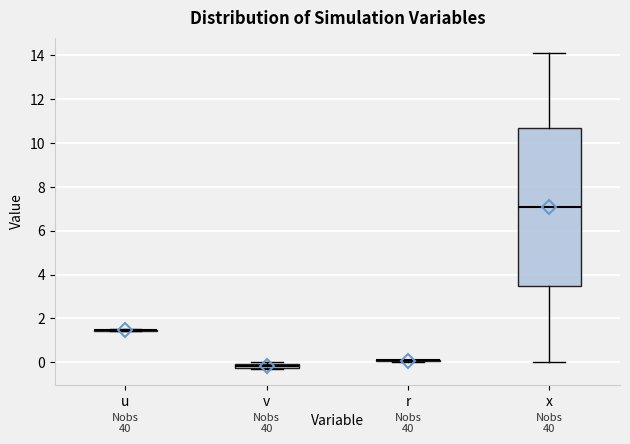

Where is the lower edge of the box for v on the y-axis? The values are not printed on the chart, so give them approximately, as read against the axis.

-0.2